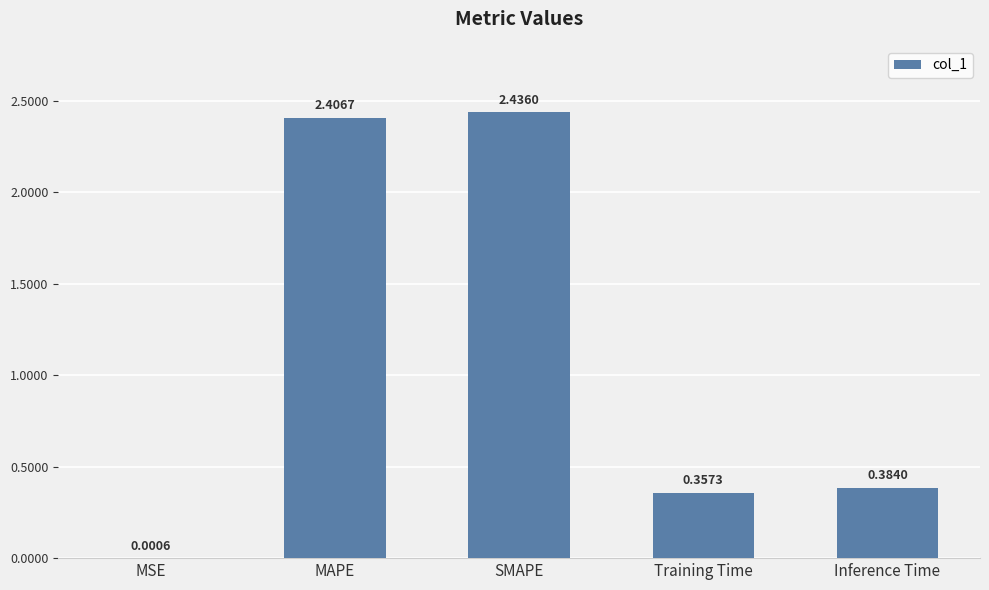

Which label corresponds to the largest value in the chart?

SMAPE